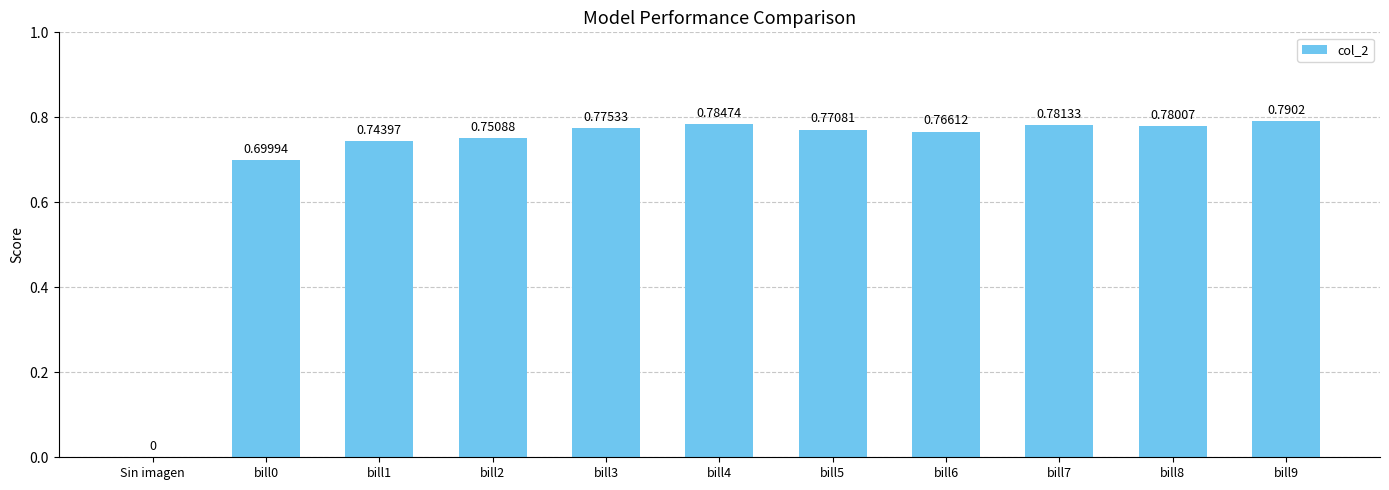

What is the sum of all values?

7.6